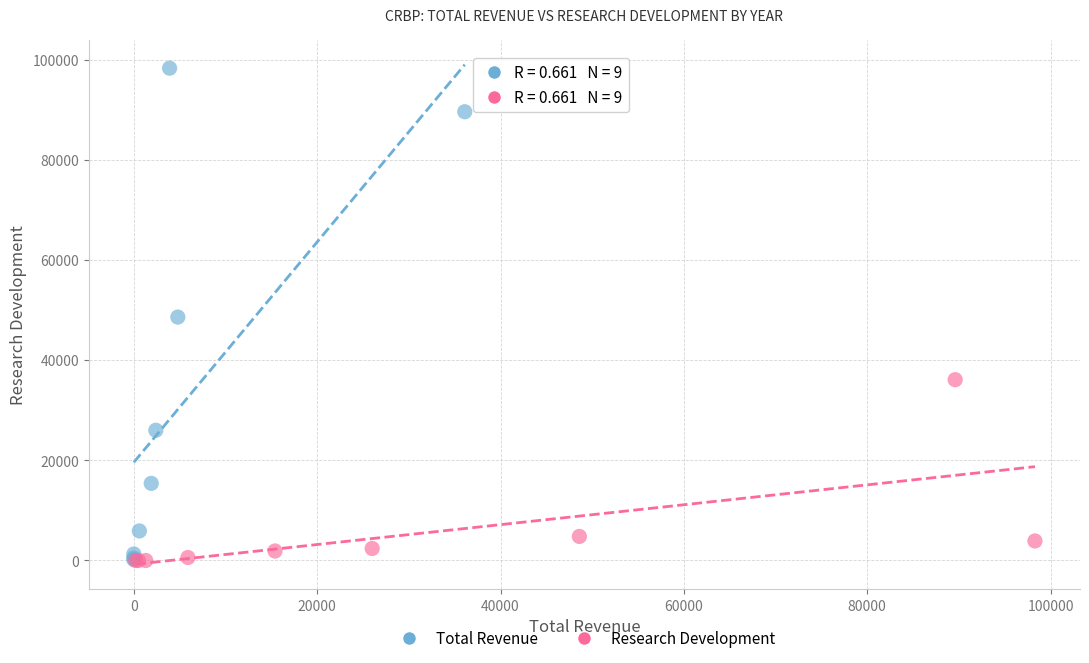

Which series contains the highest Y value?

Total Revenue